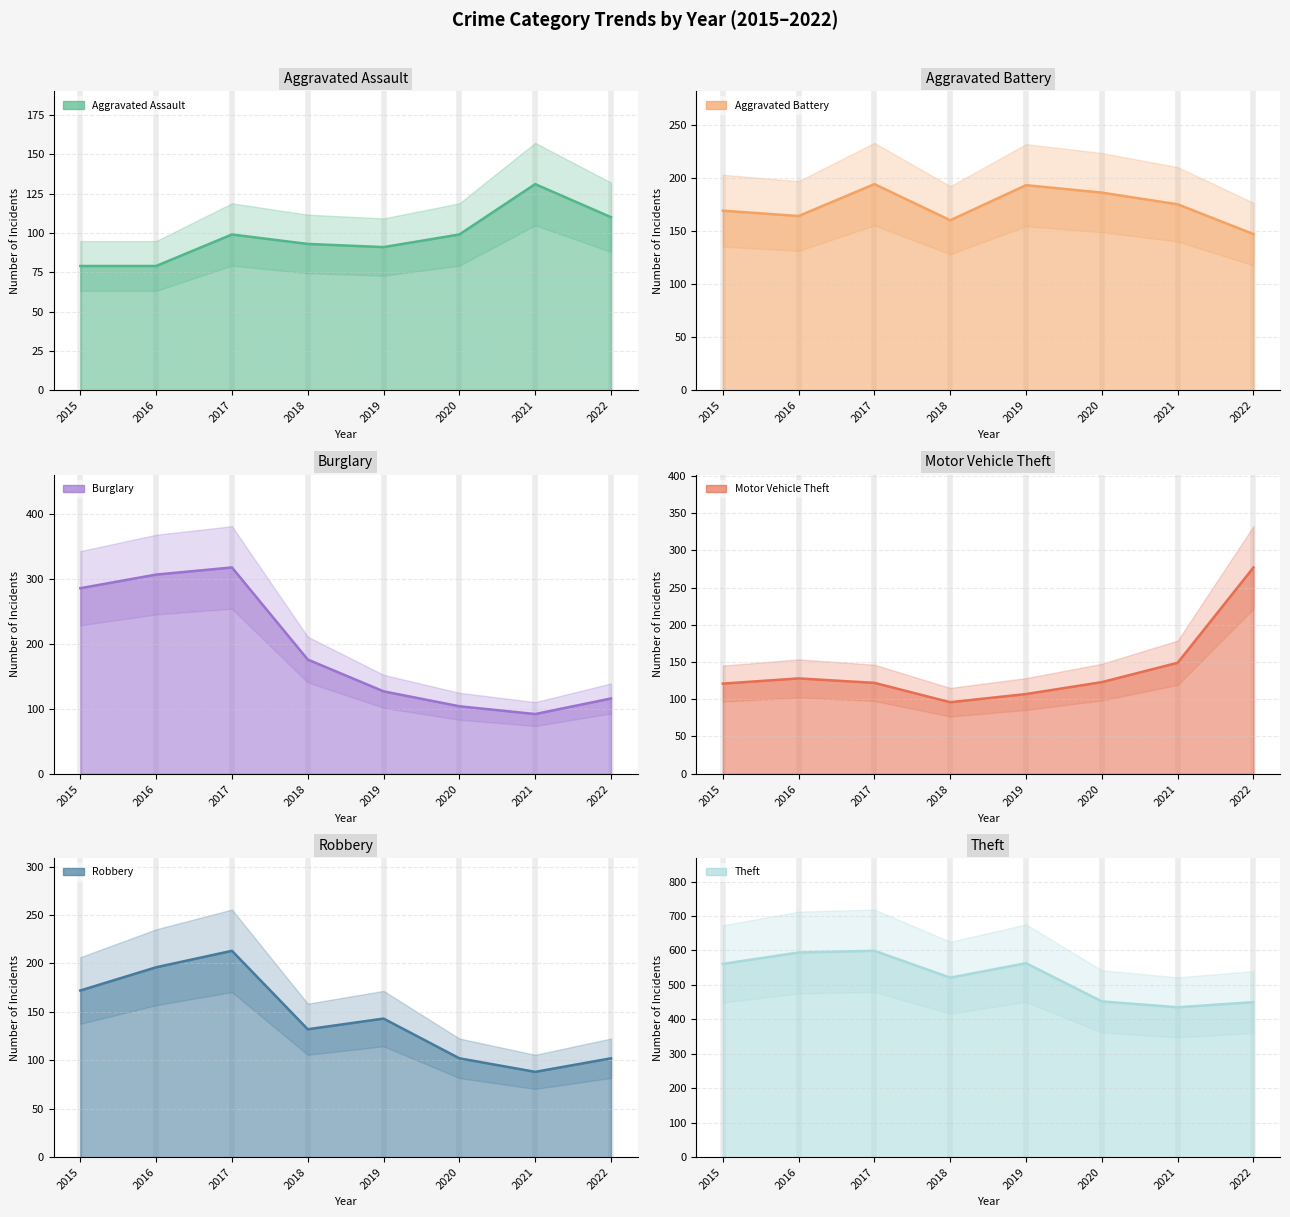

What is the difference between the maximum and minimum values in the Burglary series?

226